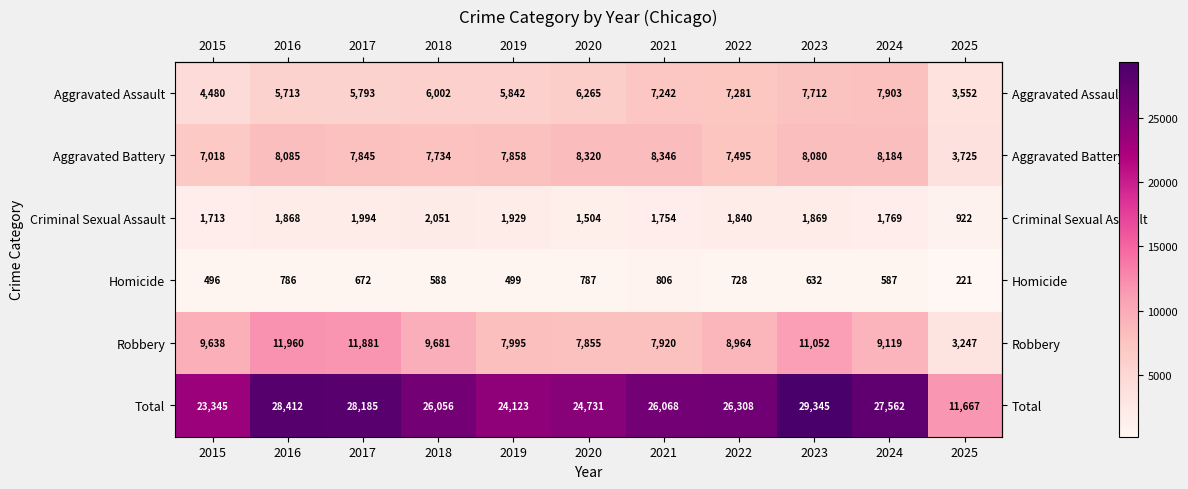

At which label is Total closest to 20506?

2015